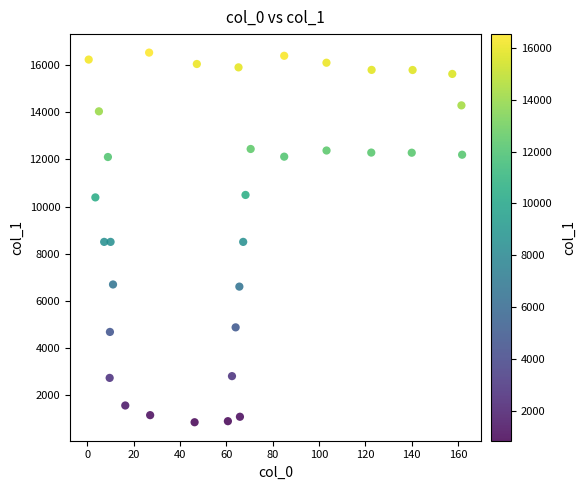

What is the range of X values (max minus min)?

161.2